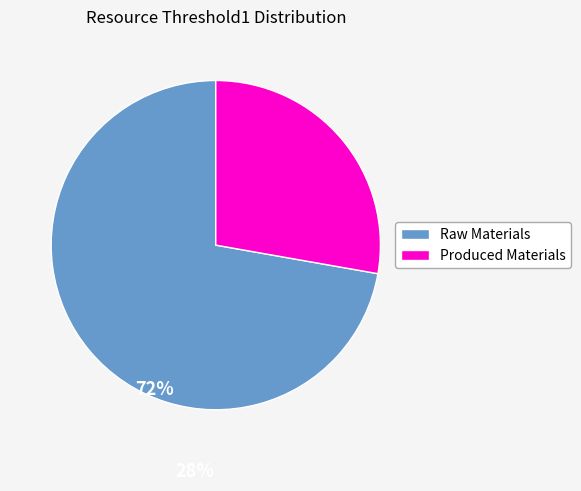

Which slice represents more than half of the pie?

Raw Materials